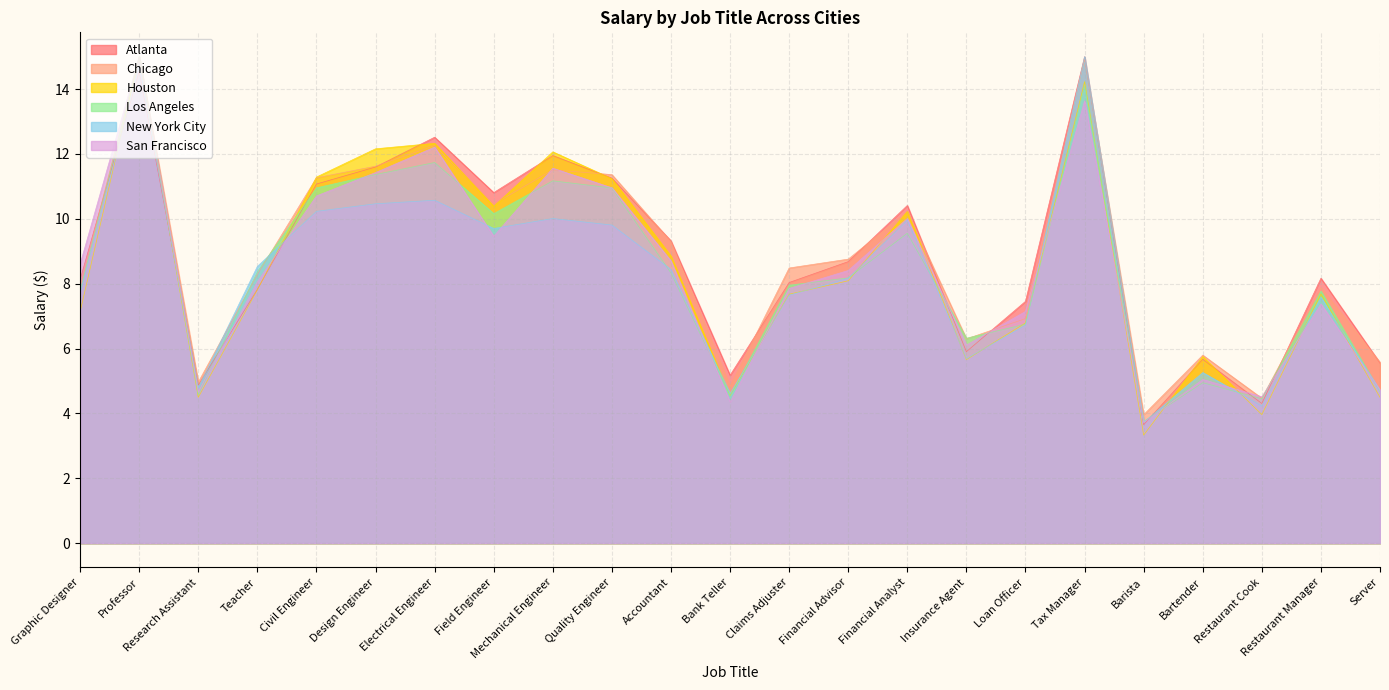

At how many categories does at least one series exceed 10?

9